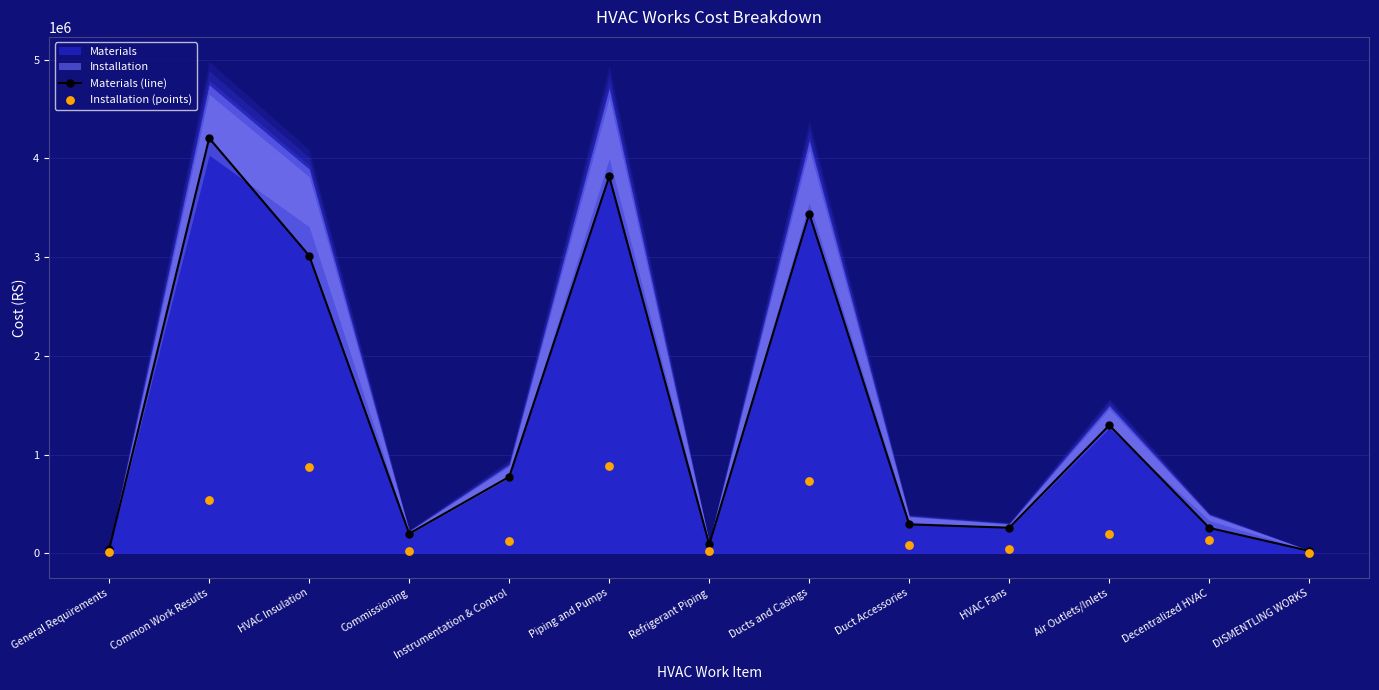

At which category is the sum across all series the highest?

Common Work Results